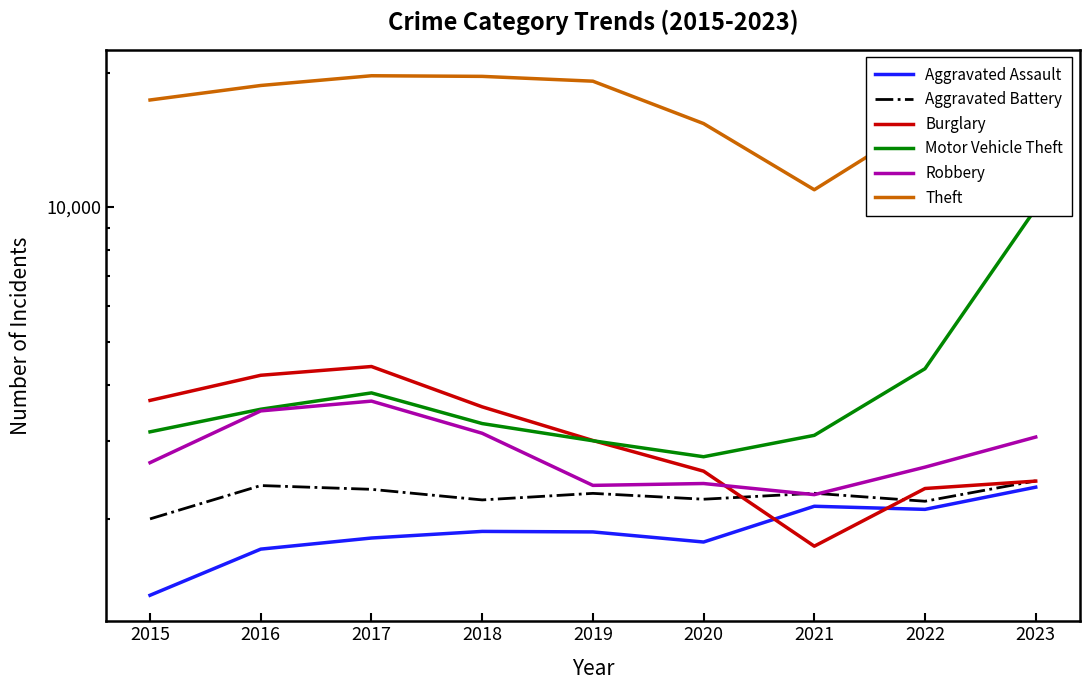

What is the difference between the Aggravated Assault values at 2019 and 2020?

95